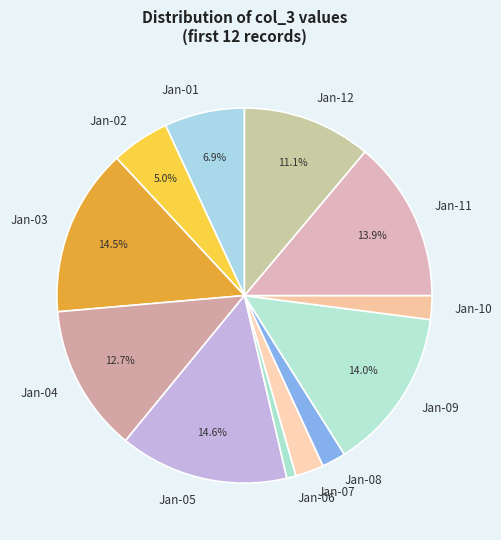

What percentage is NOT represented by Jan-02?

95.0%